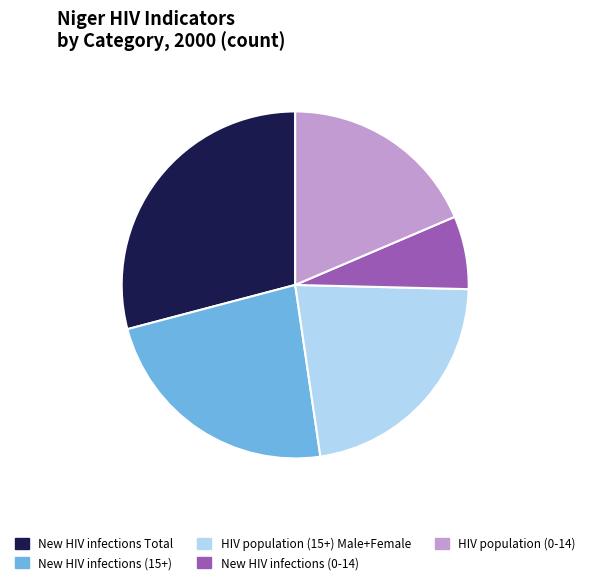

Rank the categories by value from lowest to highest.

New HIV infections (0-14), HIV population (0-14), HIV population (15+) Male+Female, New HIV infections (15+), New HIV infections Total